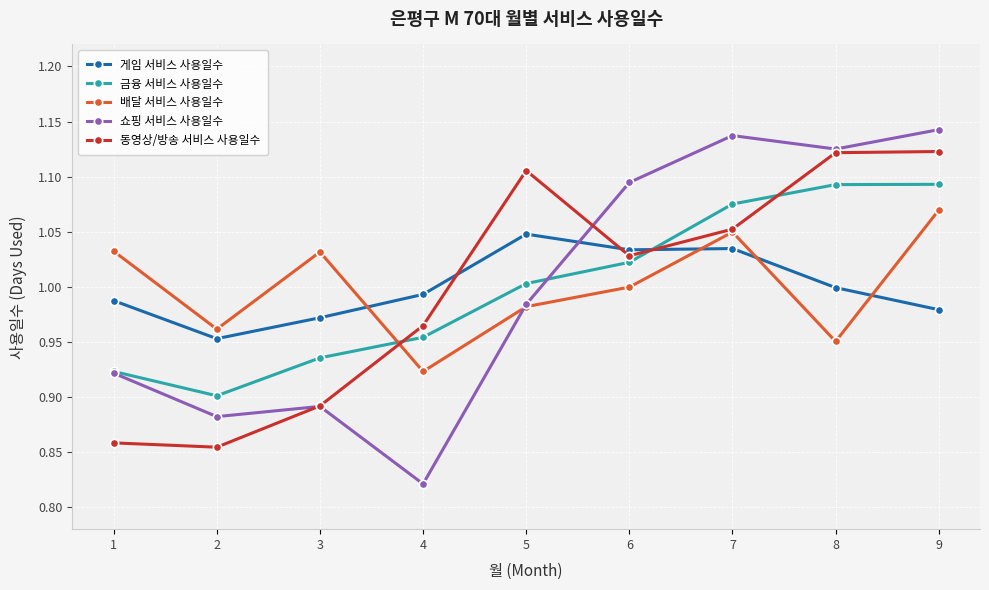

Between 3 and 5, which series saw the biggest shift?

동영상/방송 서비스 사용일수